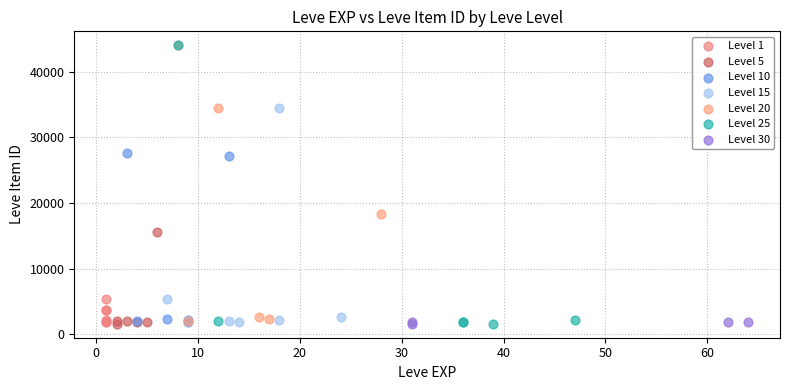

What are all the series names shown in the legend?

Level 1, Level 5, Level 10, Level 15, Level 20, Level 25, Level 30